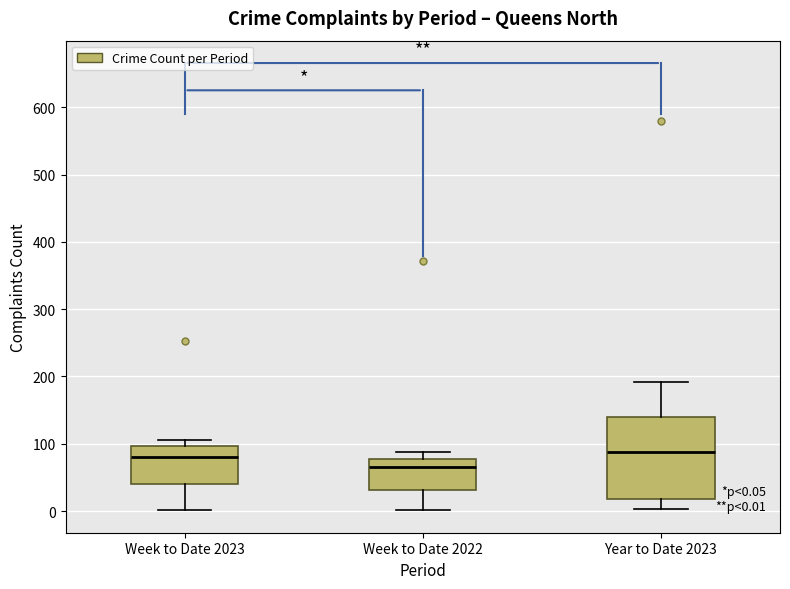

Comparing the boxes themselves (not the whiskers), which one is the tallest?

Year to Date 2023